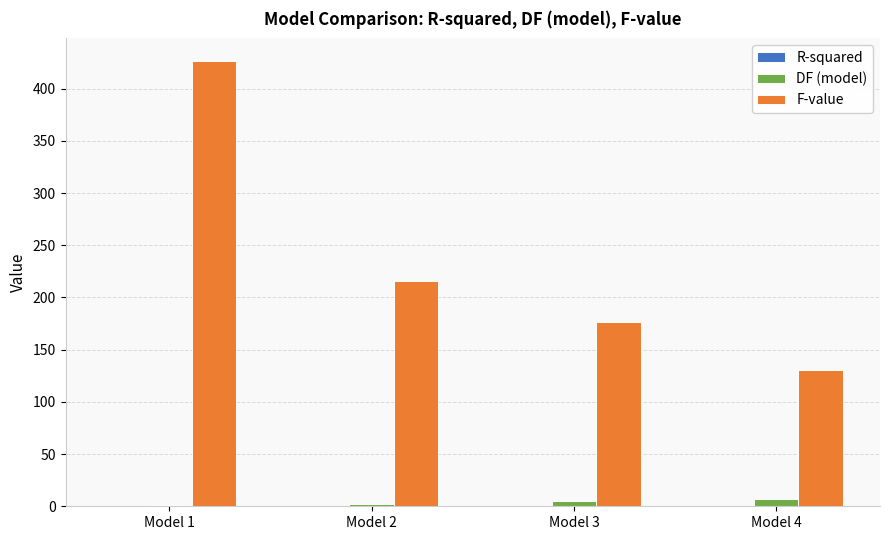

Which series has the largest total across all categories?

F-value